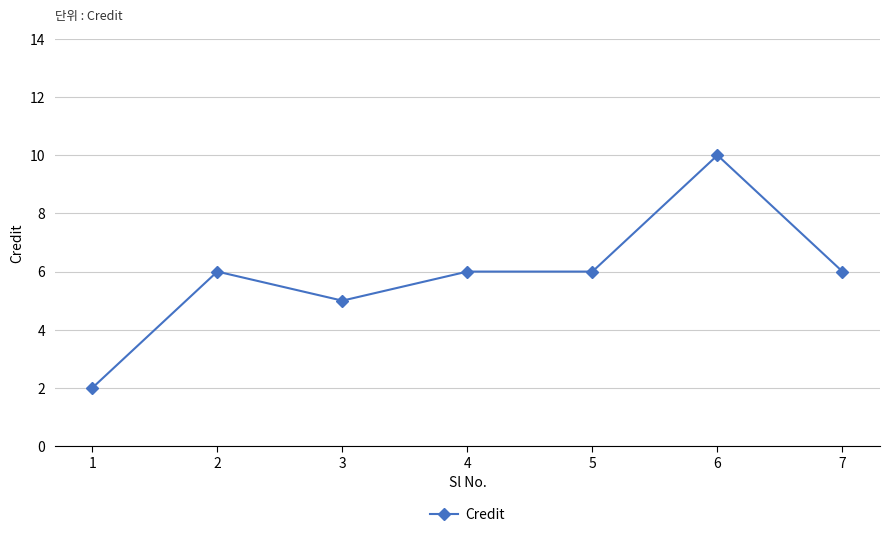

What is the minimum value shown in the chart?

2